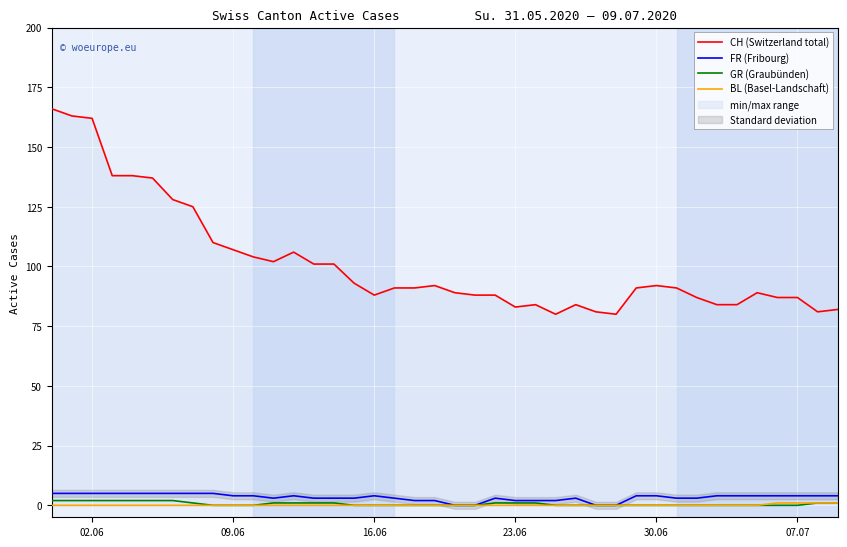

True or false: FR (Fribourg) and CH (Switzerland total) cross at least once.

False